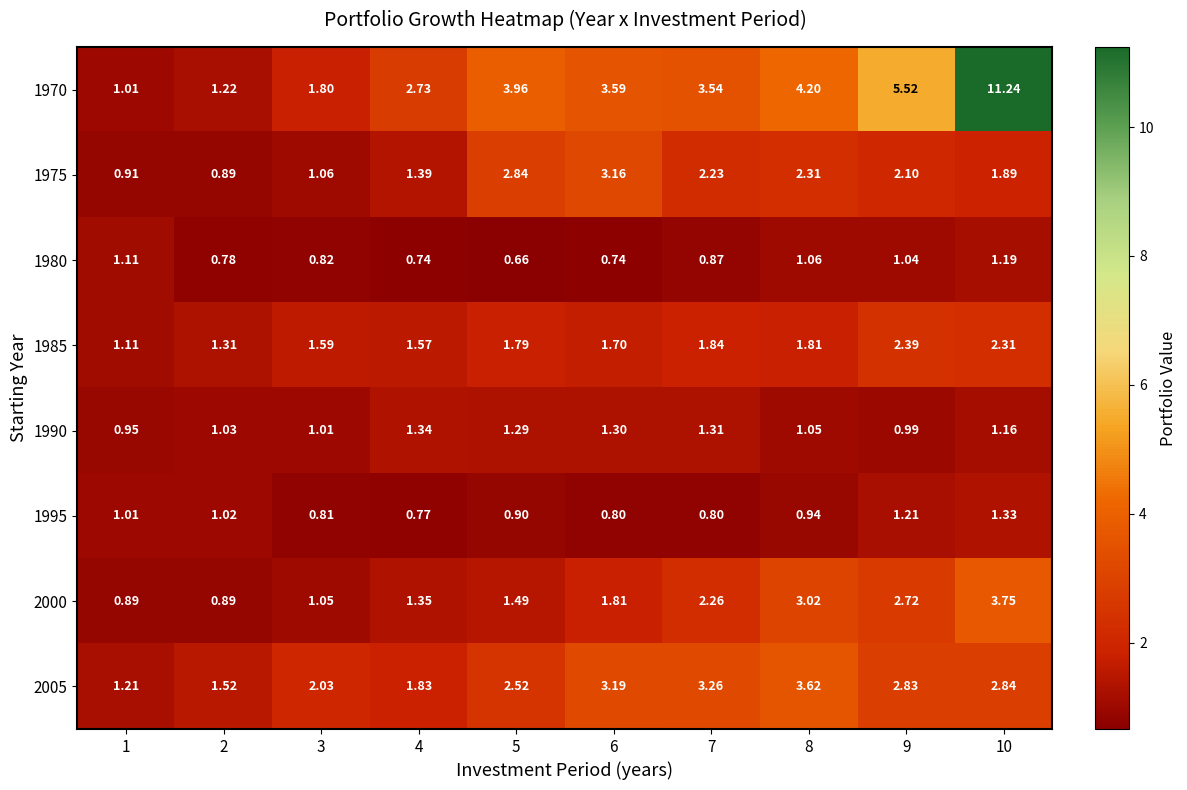

Is the value of 1975 at 1 greater than the value of 1990 at 4?

No